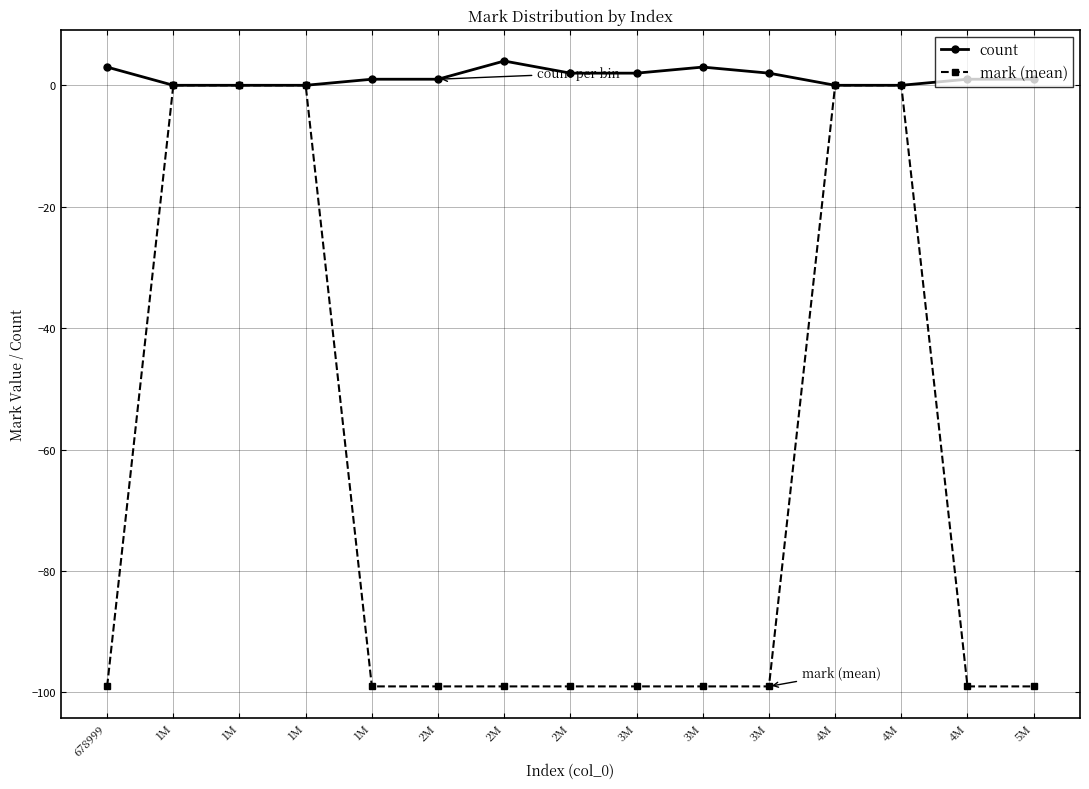

Count the number of data series in this chart.

2